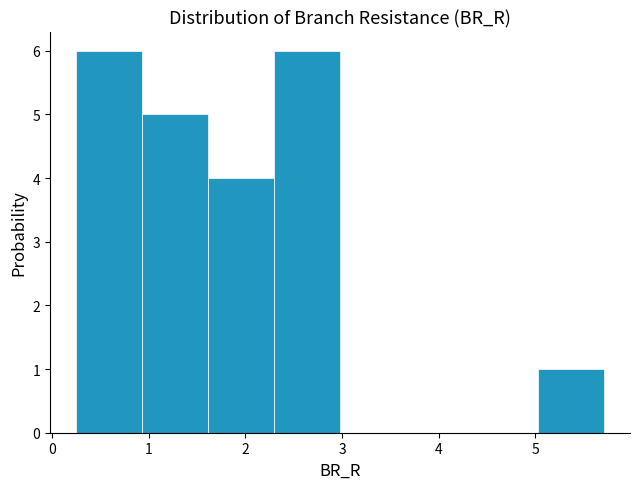

Reading left to right, list every bar in this chart as the range it spans on the x-axis followed by its height. Neither the bar edges nor the heights are printed on the chart, so give them approximately, as read against the axes.

0.3 to 0.9: 6
0.9 to 1.6: 5
1.6 to 2.3: 4
2.3 to 3.0: 6
3.0 to 3.7: 0
3.7 to 4.3: 0
4.3 to 5.0: 0
5.0 to 5.7: 1